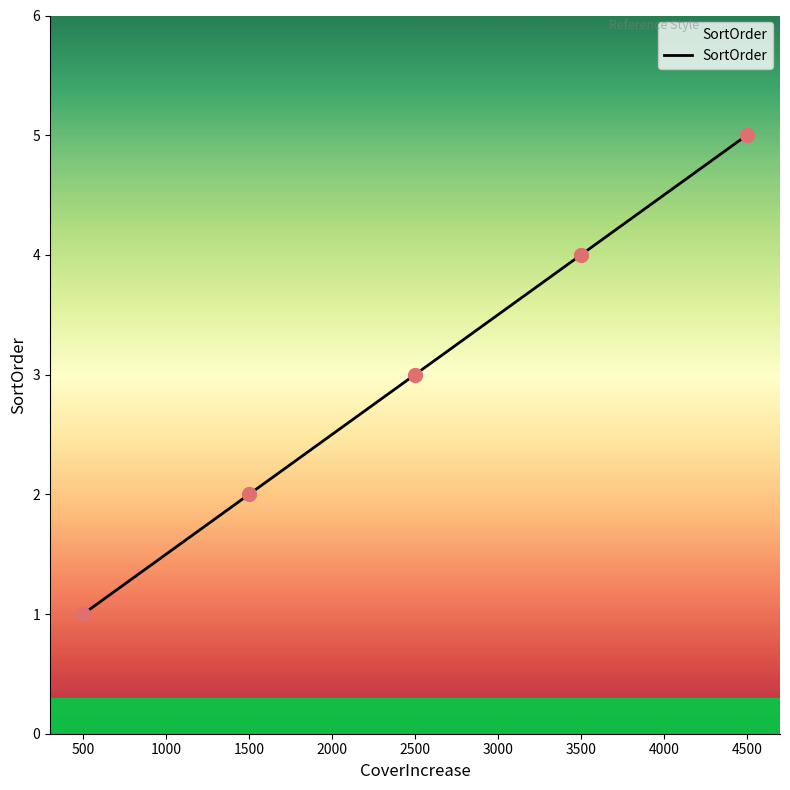

What is the change in value from 500 to 3500?

+3